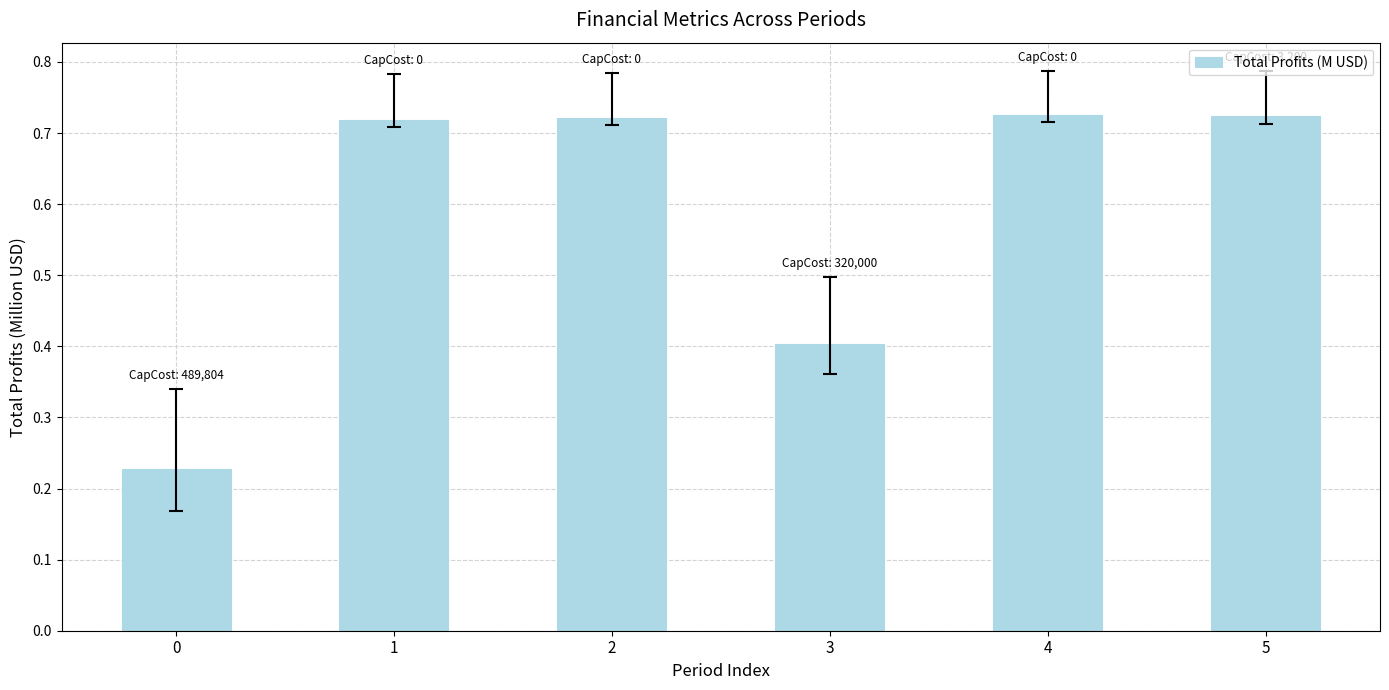

How many values are between 0 and 1?

6